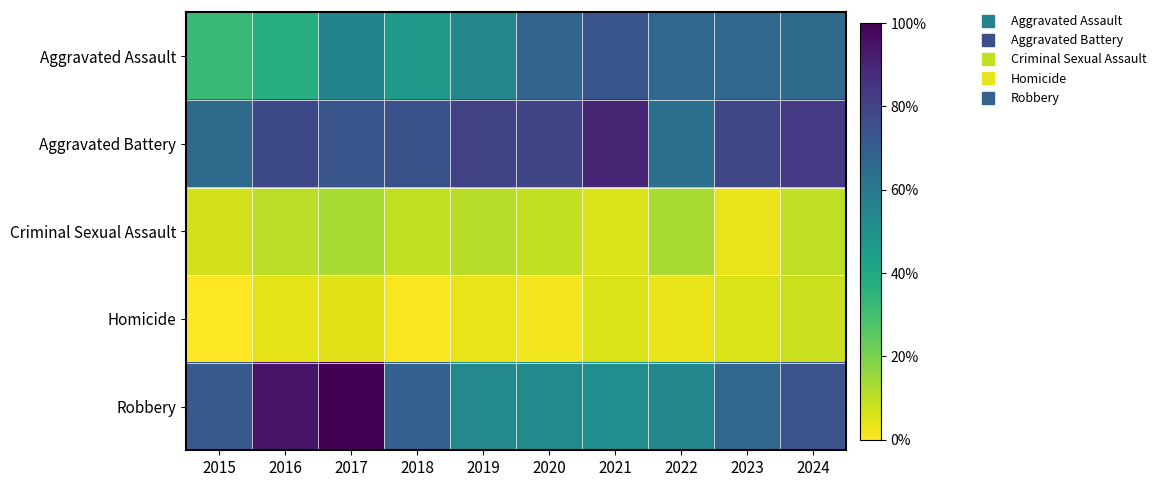

At which category is the sum across all series the highest?

2017